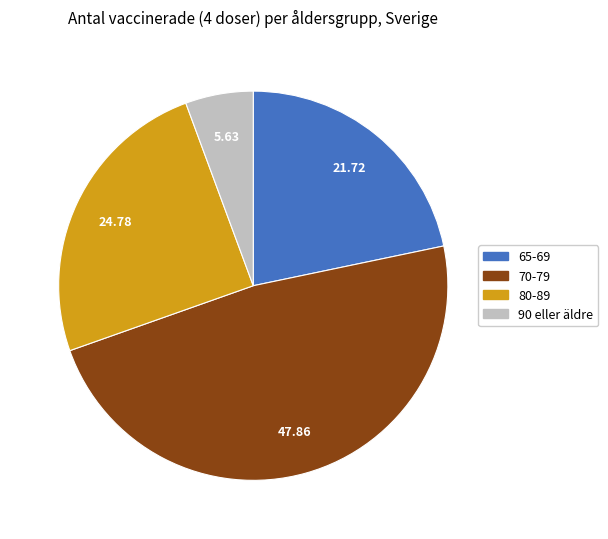

How many segments does this pie chart have?

4